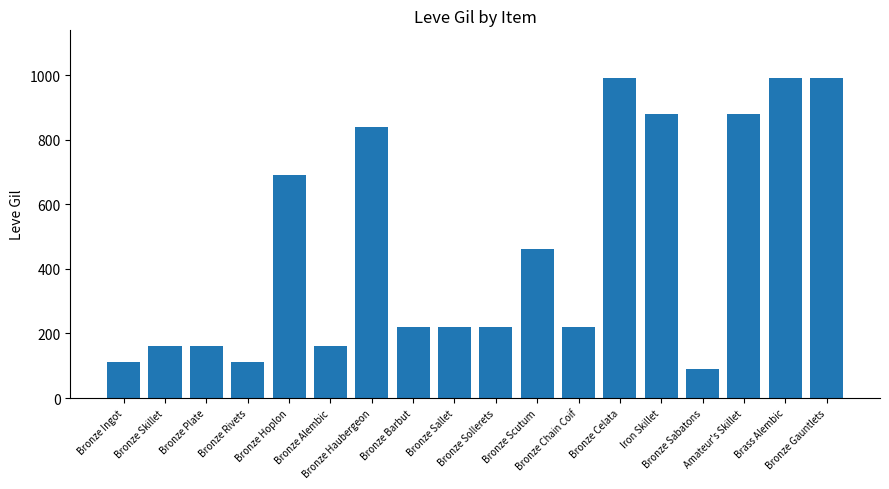

Which label corresponds to the smallest value in the chart?

Bronze Sabatons